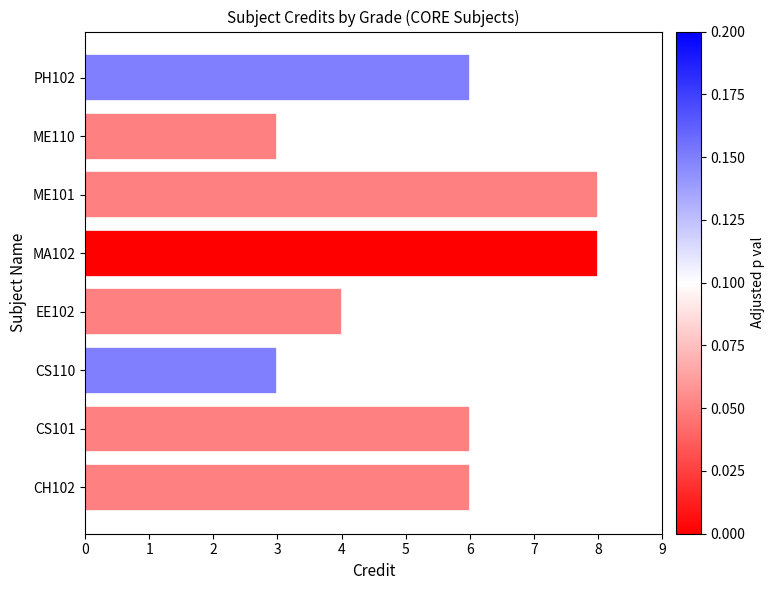

Approximately how many times larger is the value at CS110 compared to PH102?

0.5